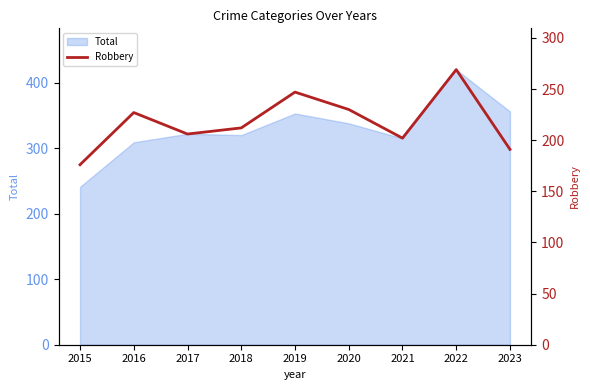

What is the minimum value shown in the chart?

176